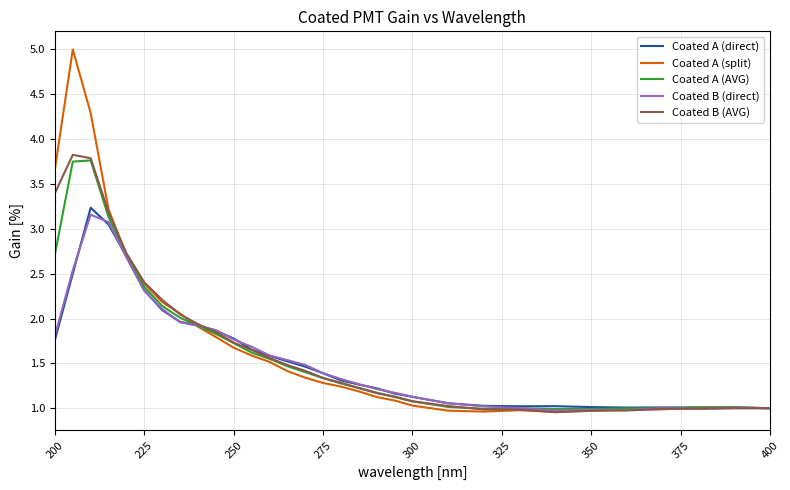

Which series has the largest total across all categories?

Coated A (split)